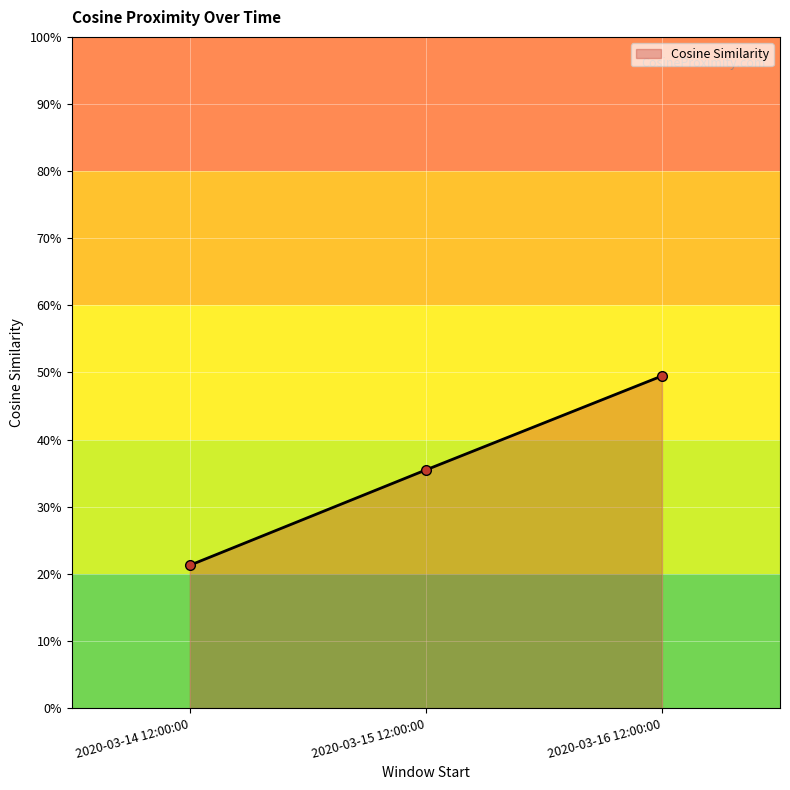

What is the maximum value shown in the chart?

49.5